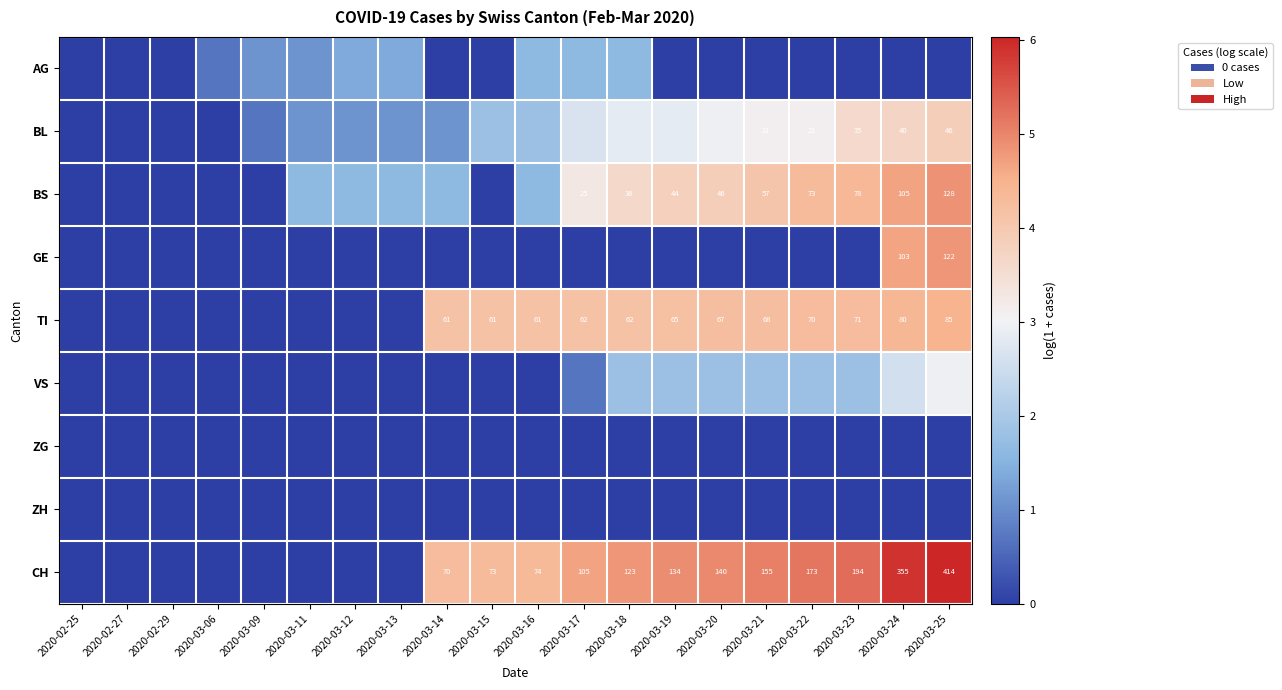

At how many categories does at least one series exceed 4?

12